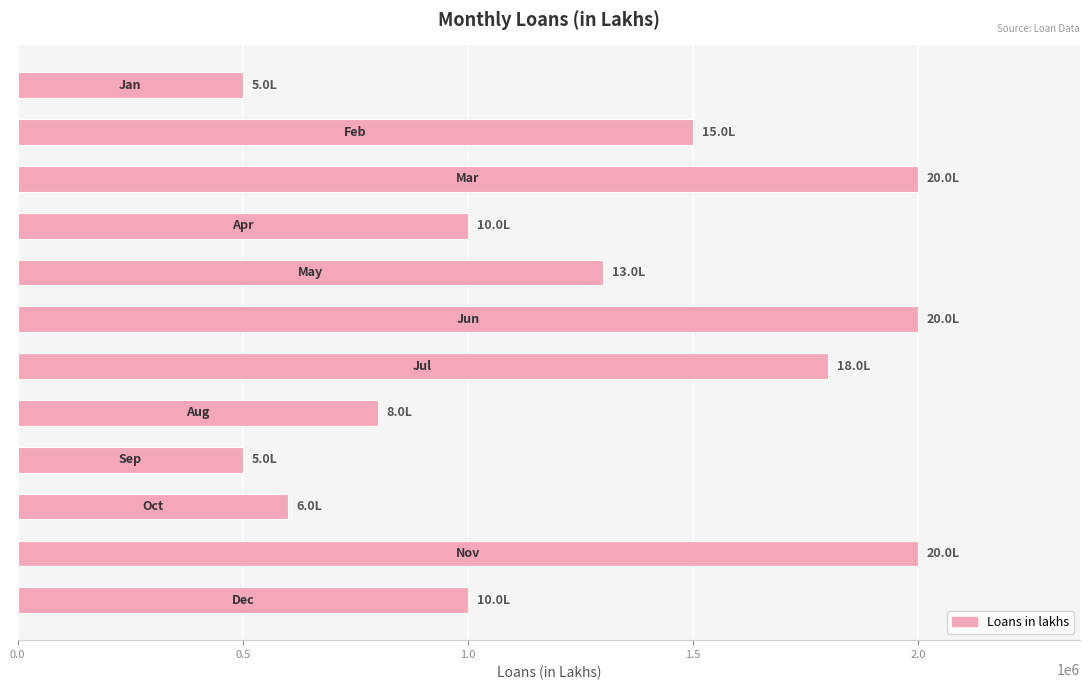

What is the difference between the maximum and second lowest values?

1500000